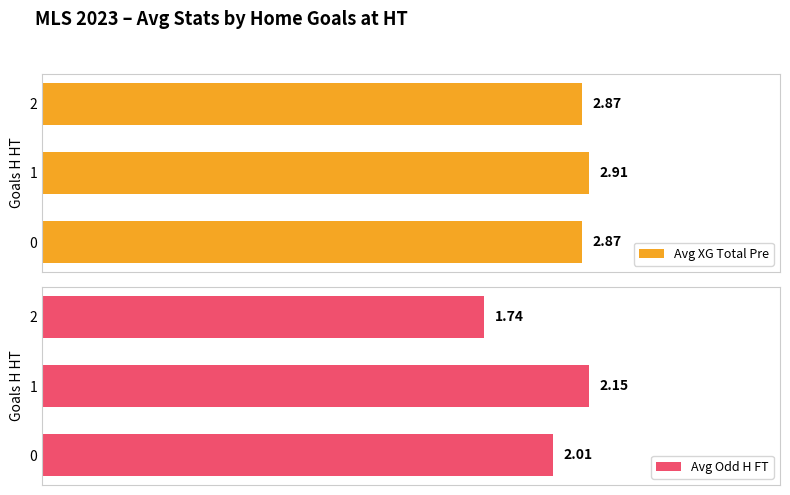

What are all the series names shown in the legend?

Avg XG Total Pre, Avg Odd H FT